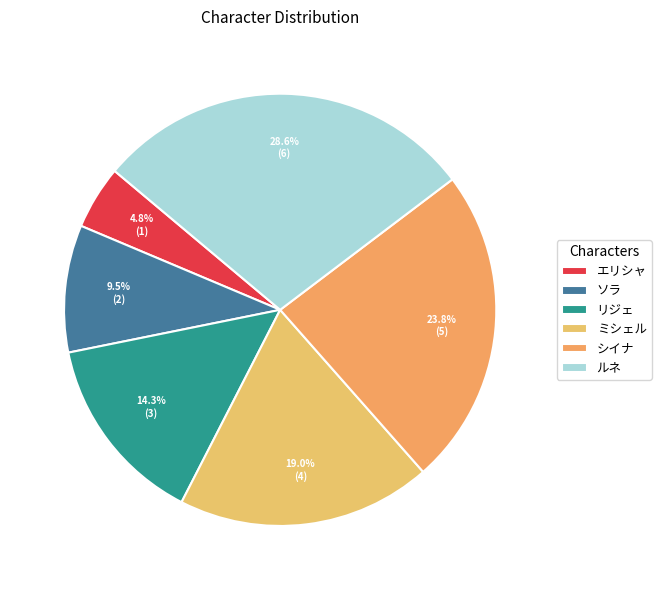

To the nearest percent, what is the average slice percentage?

17%